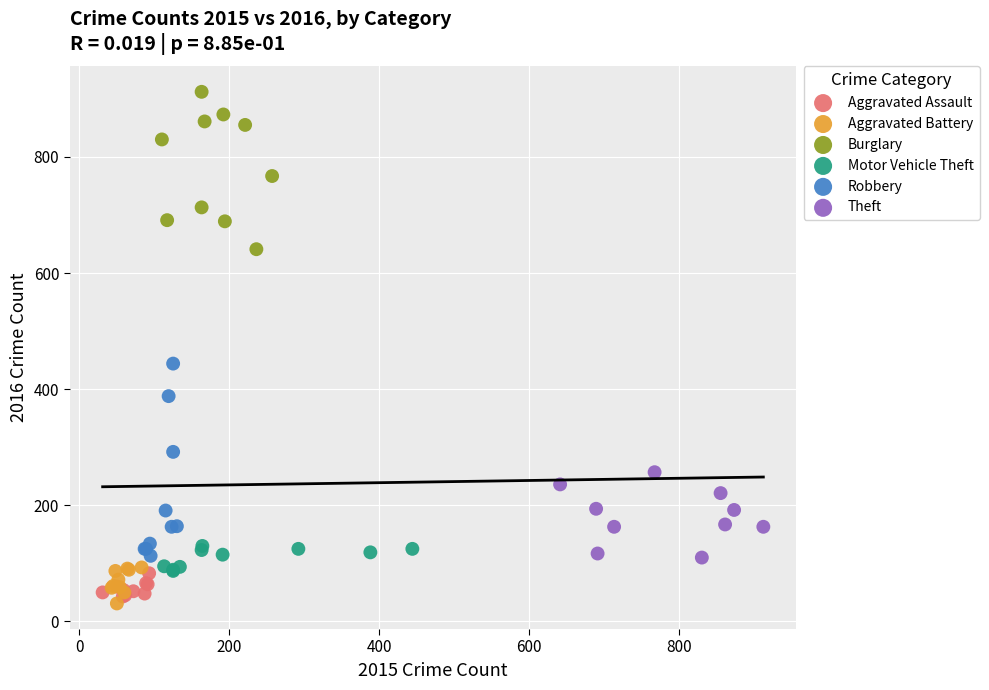

Which series contains the highest Y value?

Burglary